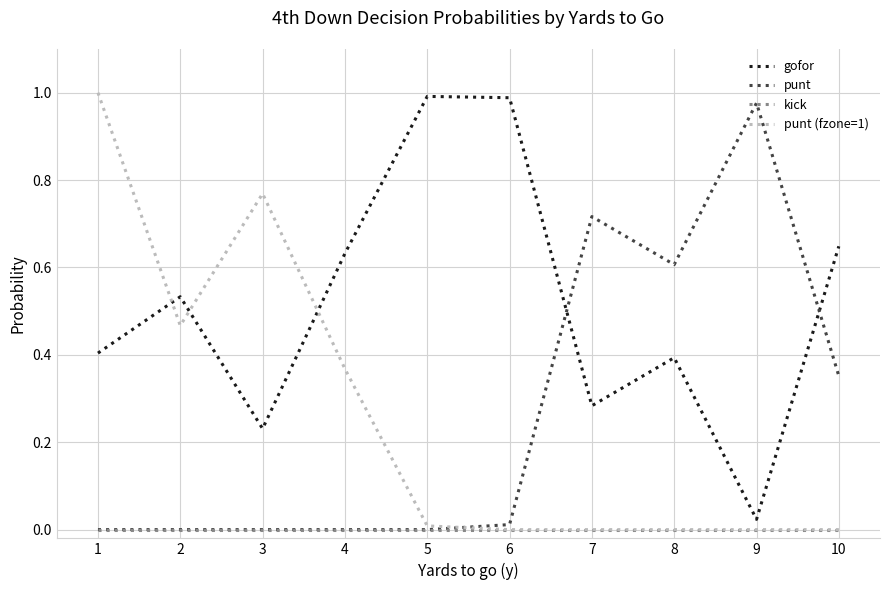

Between which two adjacent categories do punt and gofor first intersect?

6 and 7